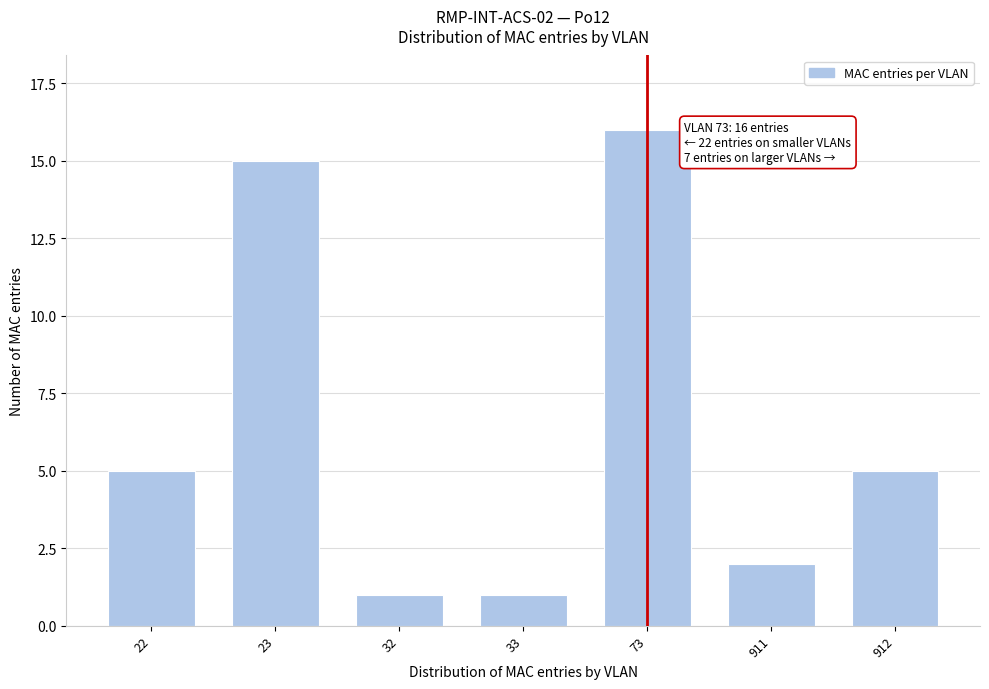

Reading left to right, list all the values displayed in this chart.

5	15	1	1	16	2	5